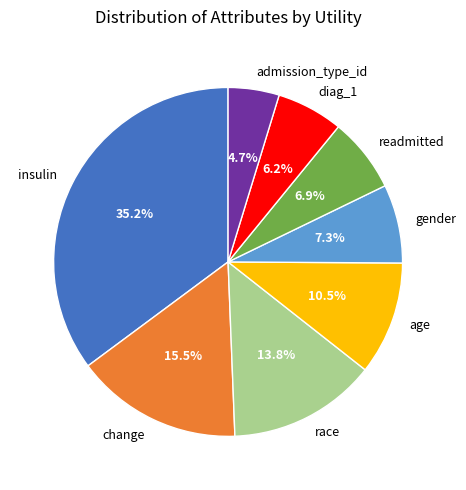

To the nearest percent, what is the average slice percentage?

12%